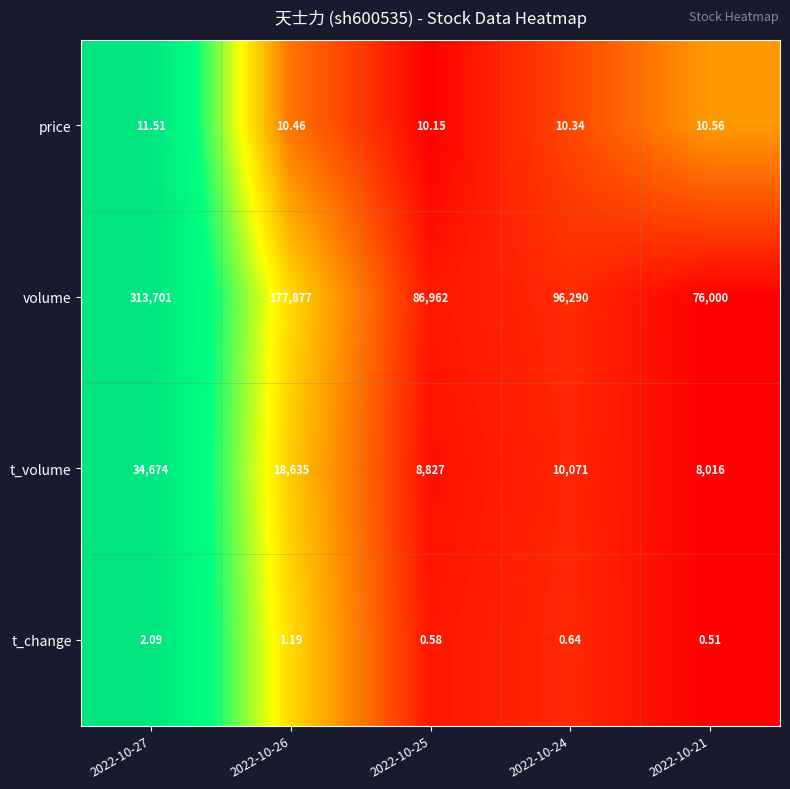

Is the value of t_volume at 2022-10-21 greater than the value of volume at 2022-10-25?

No